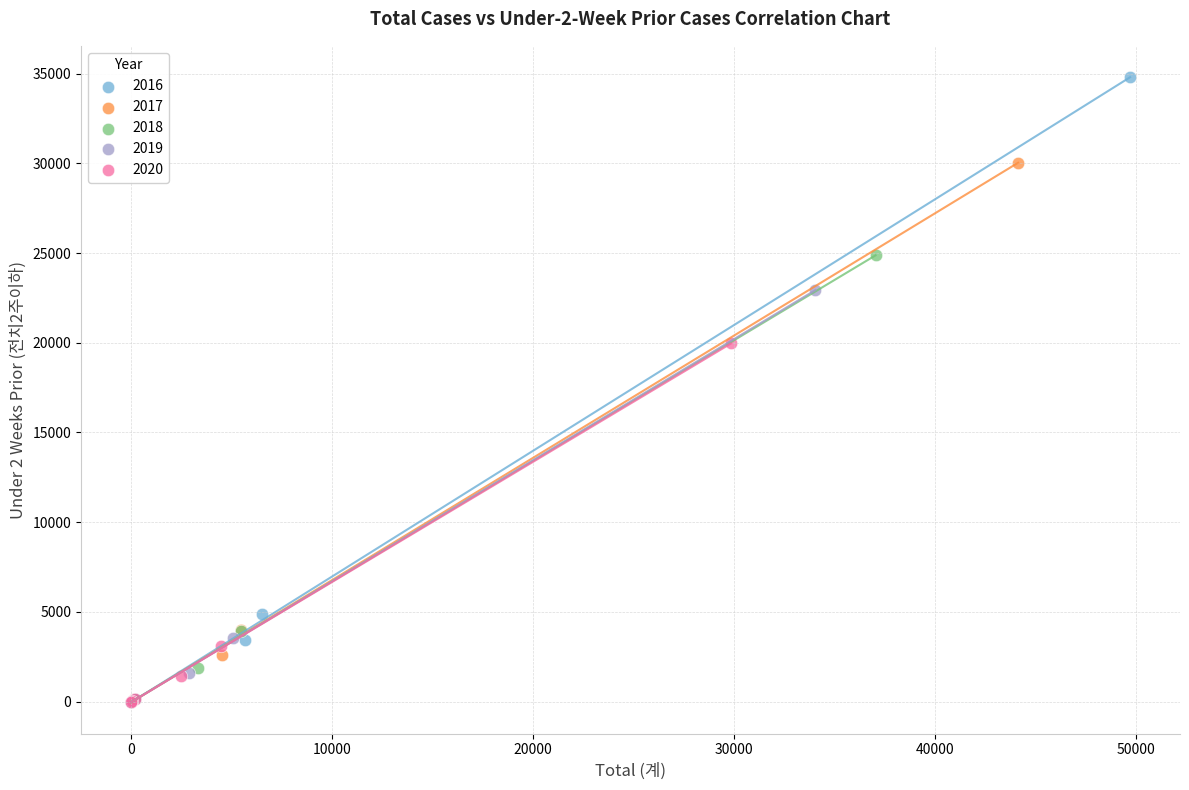

Which series has the widest spread of Y values?

2016